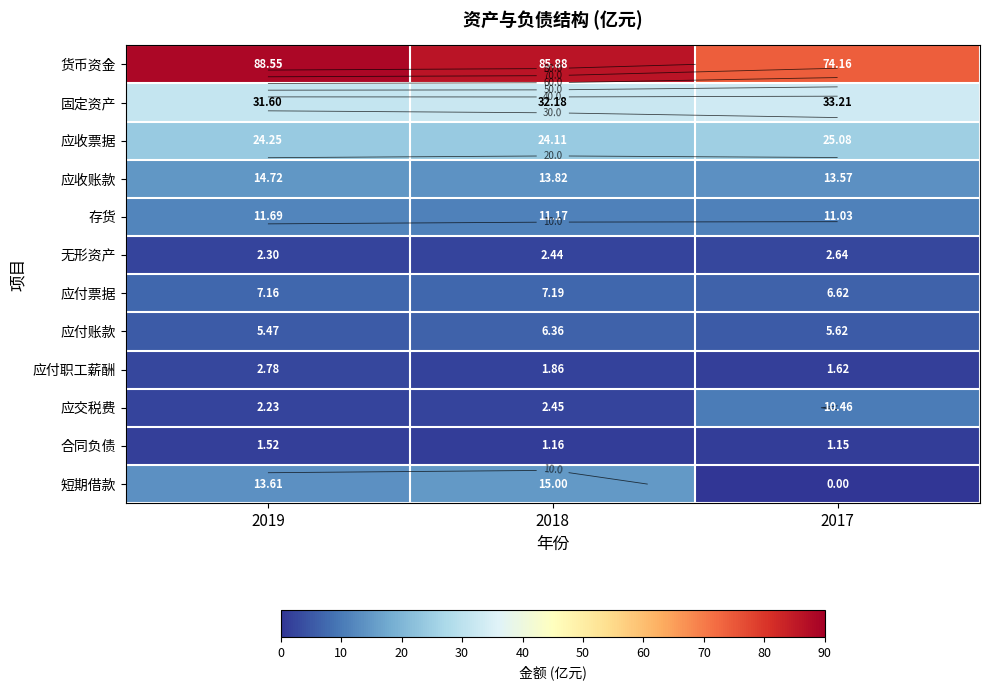

Is the value of 应付职工薪酬 at 2017 greater than the value of 无形资产 at 2017?

No